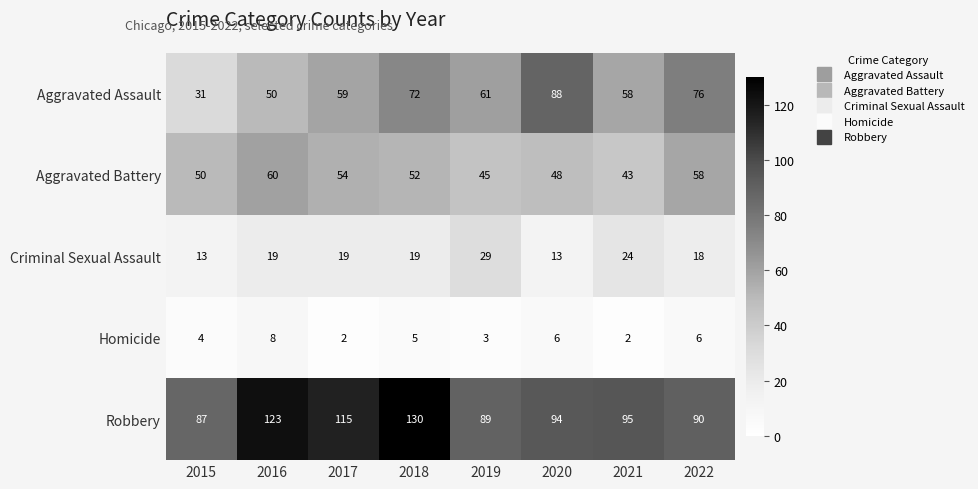

How many series are shown in this chart?

5